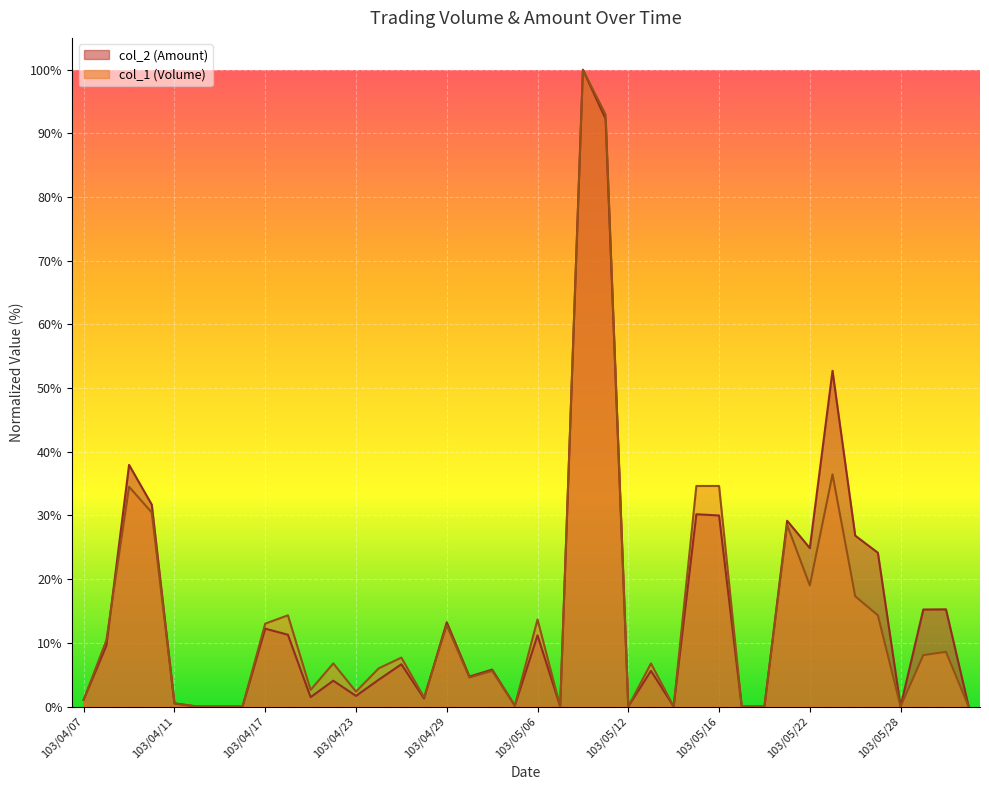

Which category has the lowest value across all series?

103/04/14